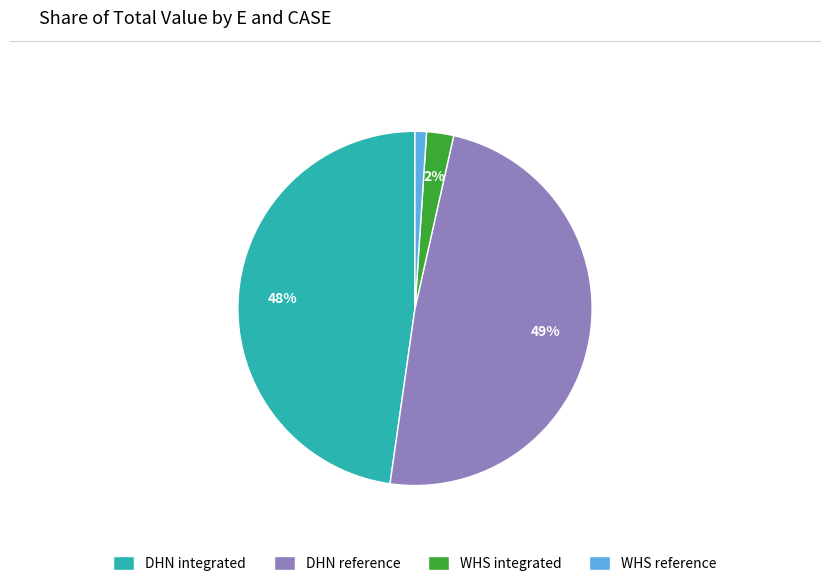

The WHS reference slice represents 11% of the pie. True or false?

False